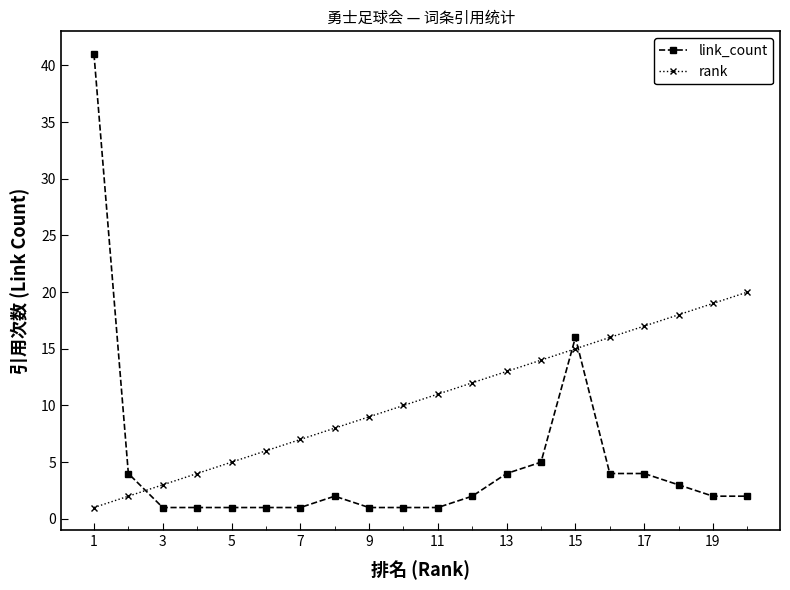

Which series has the widest spread of values?

link_count